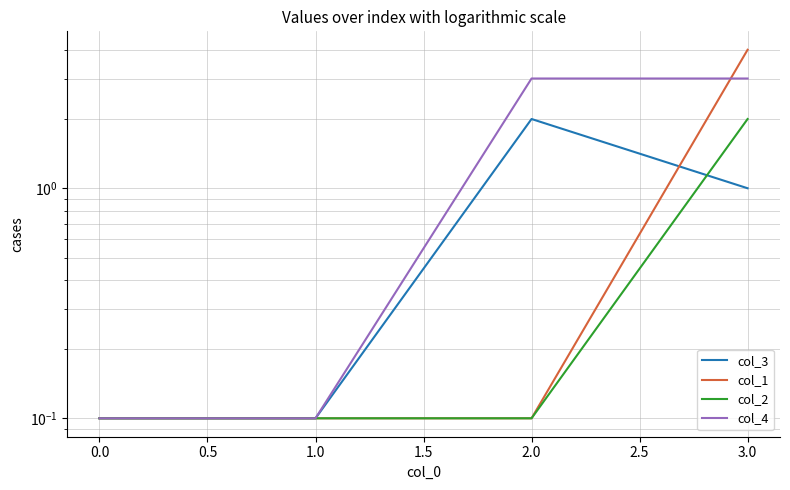

Reading left to right, extract all data points from this chart.

col_3: 0.1	0.1	2.0	1.0
col_1: 0.1	0.1	0.1	4.0
col_2: 0.1	0.1	0.1	2.0
col_4: 0.1	0.1	3.0	3.0